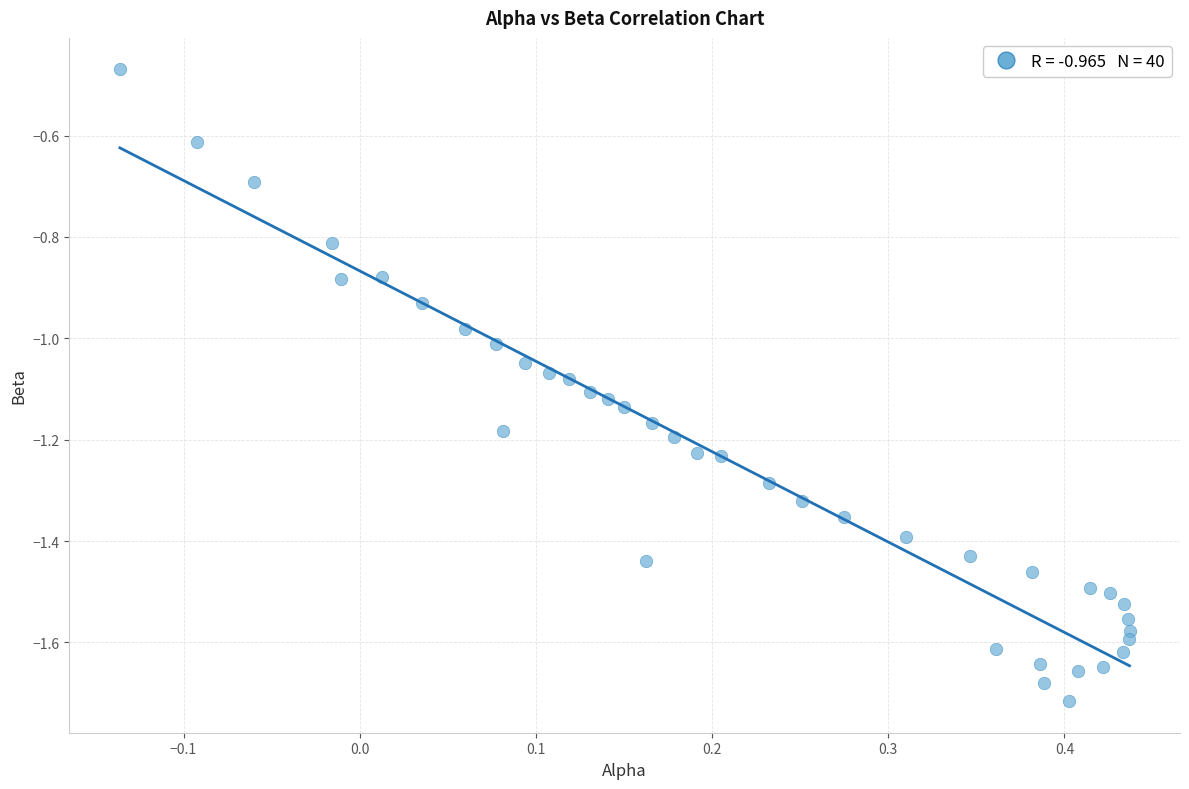

What is the range of X values (max minus min)?

0.6